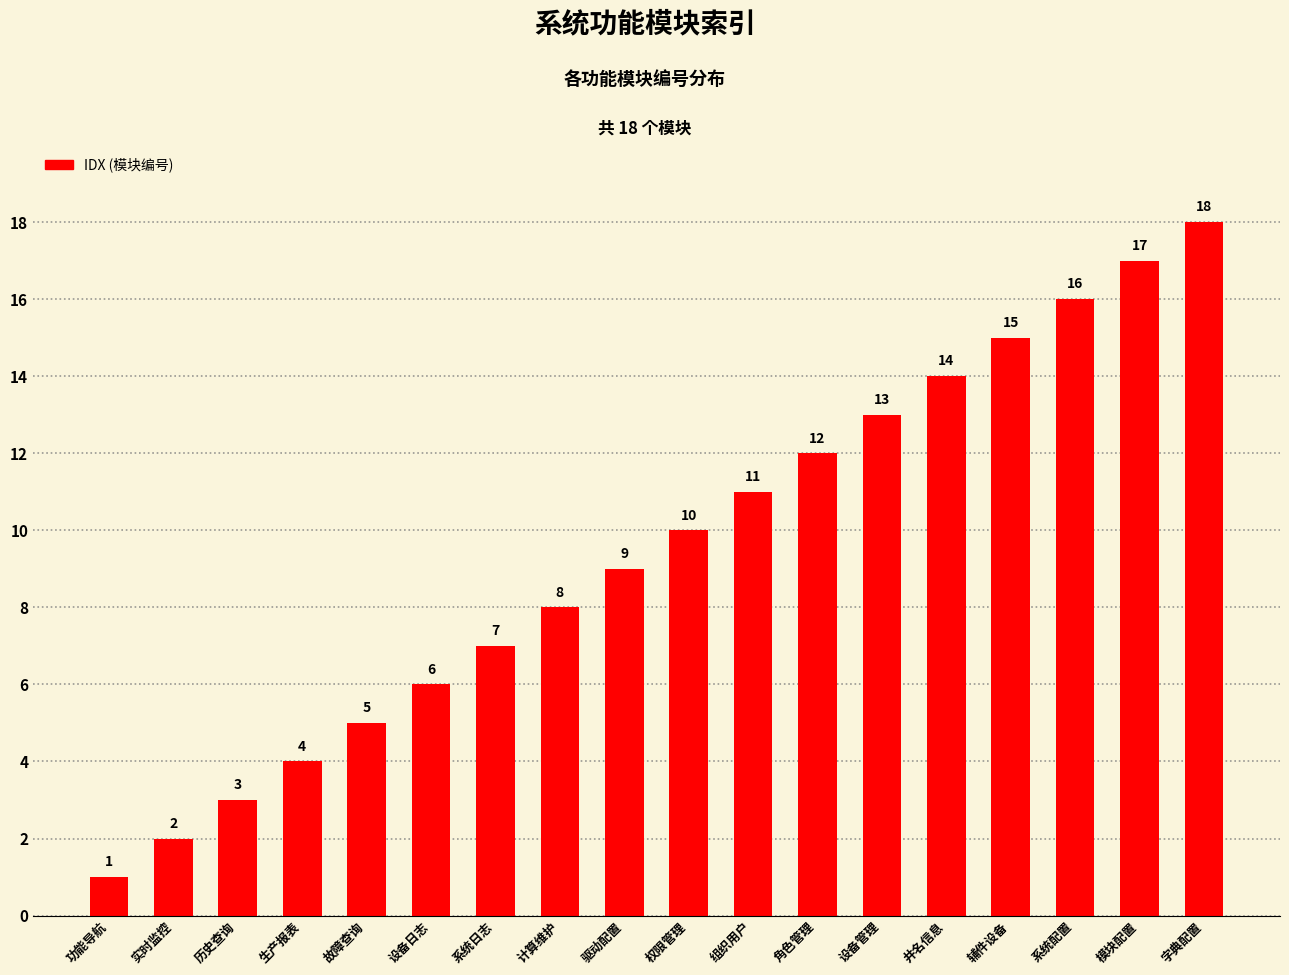

The value at 系统配置 is 6. True or false?

False